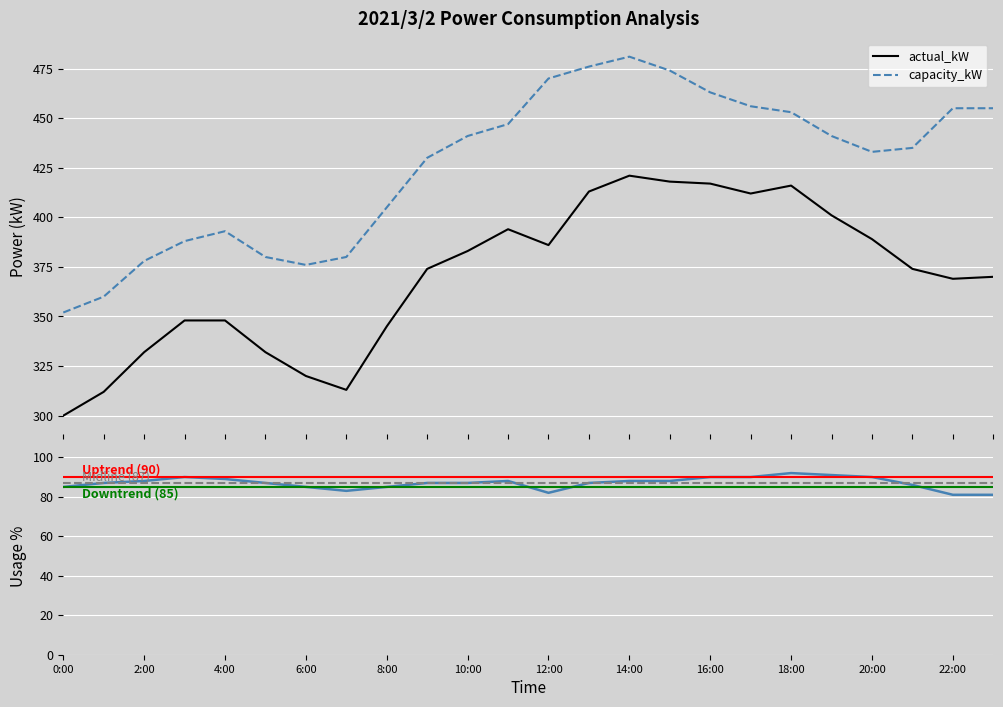

Reading right to left, extract all data points from this chart.

actual_kW: 23:00=370	22:00=369	21:00=374	20:00=389	19:00=401	18:00=416	17:00=412	16:00=417	15:00=418	14:00=421	13:00=413	12:00=386	11:00=394	10:00=383	9:00=374	8:00=345	7:00=313	6:00=320	5:00=332	4:00=348	3:00=348	2:00=332	1:00=312	0:00=300
usage_pct: 23:00=81	22:00=81	21:00=86	20:00=90	19:00=91	18:00=92	17:00=90	16:00=90	15:00=88	14:00=88	13:00=87	12:00=82	11:00=88	10:00=87	9:00=87	8:00=85	7:00=83	6:00=85	5:00=87	4:00=89	3:00=90	2:00=88	1:00=87	0:00=85
capacity_kW: 23:00=455	22:00=455	21:00=435	20:00=433	19:00=441	18:00=453	17:00=456	16:00=463	15:00=474	14:00=481	13:00=476	12:00=470	11:00=447	10:00=441	9:00=430	8:00=405	7:00=380	6:00=376	5:00=380	4:00=393	3:00=388	2:00=378	1:00=360	0:00=352